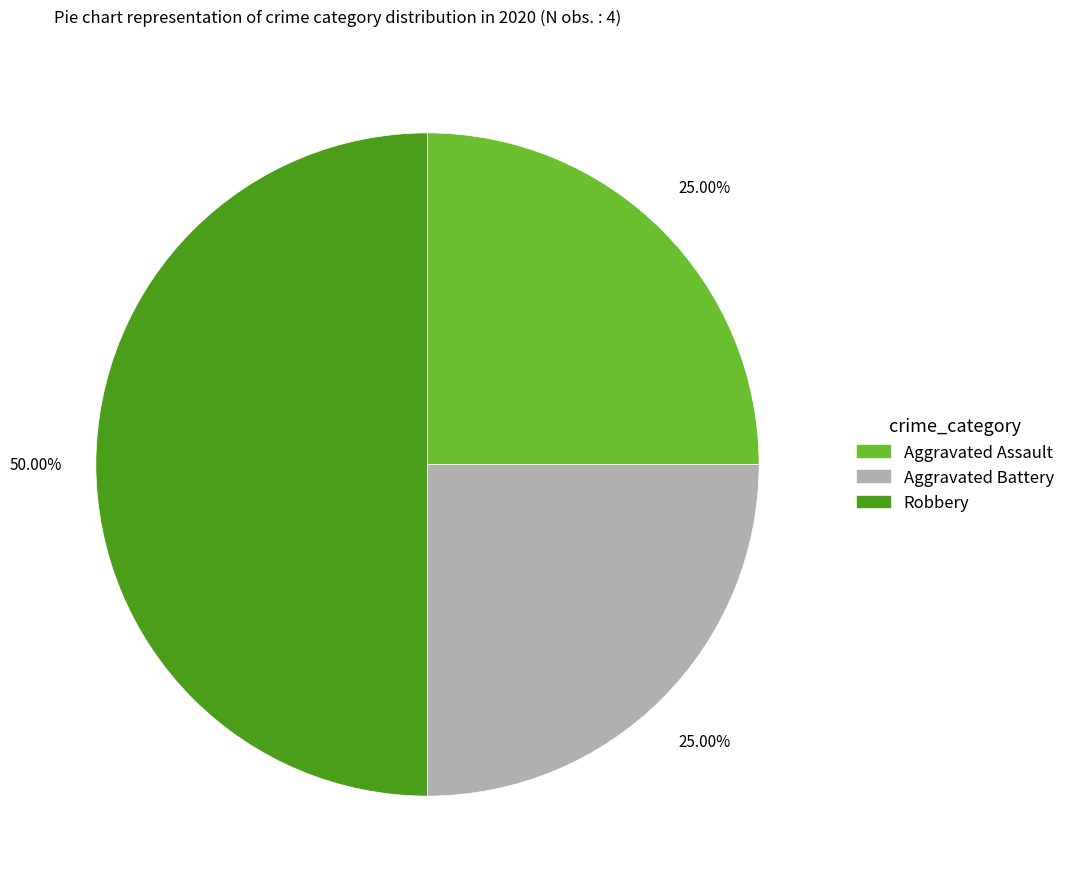

Is Aggravated Assault the majority of the pie?

No